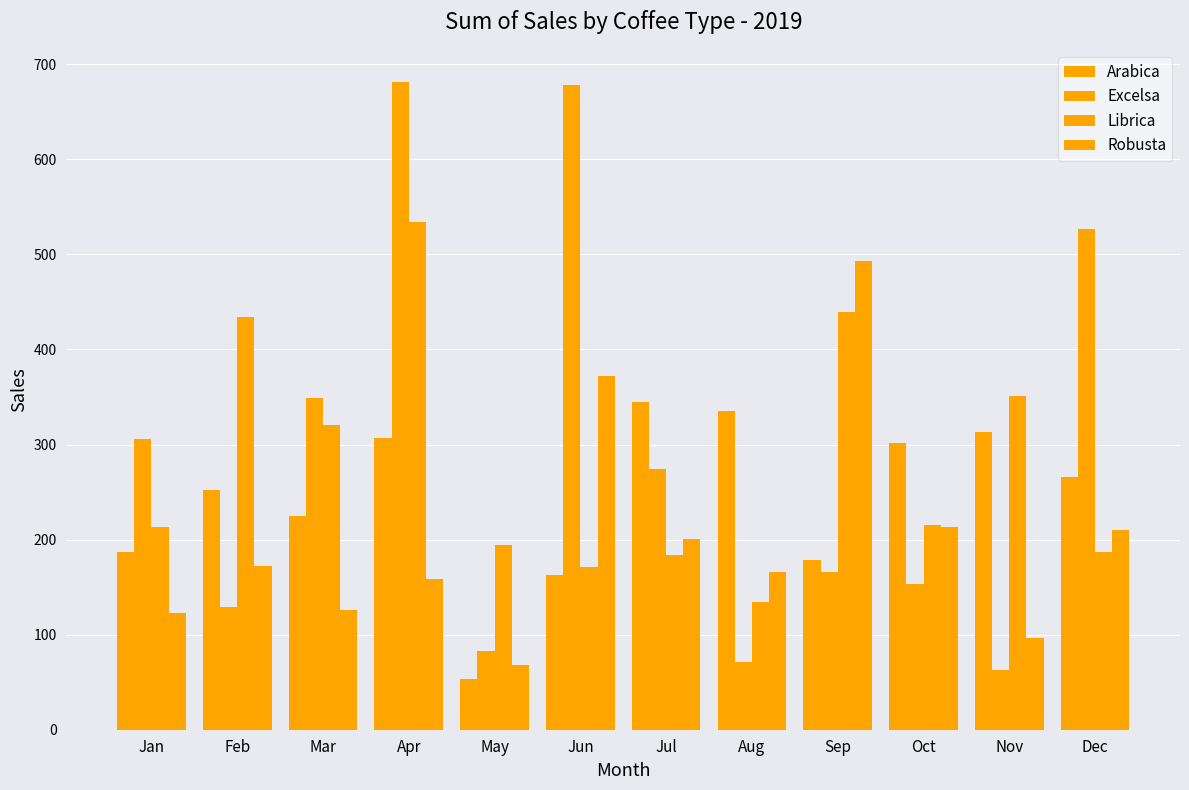

Reading right to left, transcribe all the data shown in this chart.

Arabica: Dec=265.6	Nov=312.8	Oct=302.0	Sep=178.7	Aug=334.9	Jul=345.0	Jun=163.0	May=53.7	Apr=307.1	Mar=224.9	Feb=252.0	Jan=186.9
Excelsa: Dec=526.5	Nov=63.2	Oct=153.8	Sep=166.1	Aug=71.0	Jul=273.9	Jun=678.4	May=83.0	Apr=681.1	Mar=349.1	Feb=129.5	Jan=306.0
Librica: Dec=187.1	Nov=350.9	Oct=215.6	Sep=439.3	Aug=134.2	Jul=184.1	Jun=171.0	May=193.8	Apr=533.7	Mar=321.0	Feb=434.0	Jan=213.2
Robusta: Dec=210.6	Nov=96.4	Oct=213.7	Sep=492.9	Aug=166.3	Jul=201.1	Jun=372.3	May=68.0	Apr=158.8	Mar=126.0	Feb=171.9	Jan=123.0